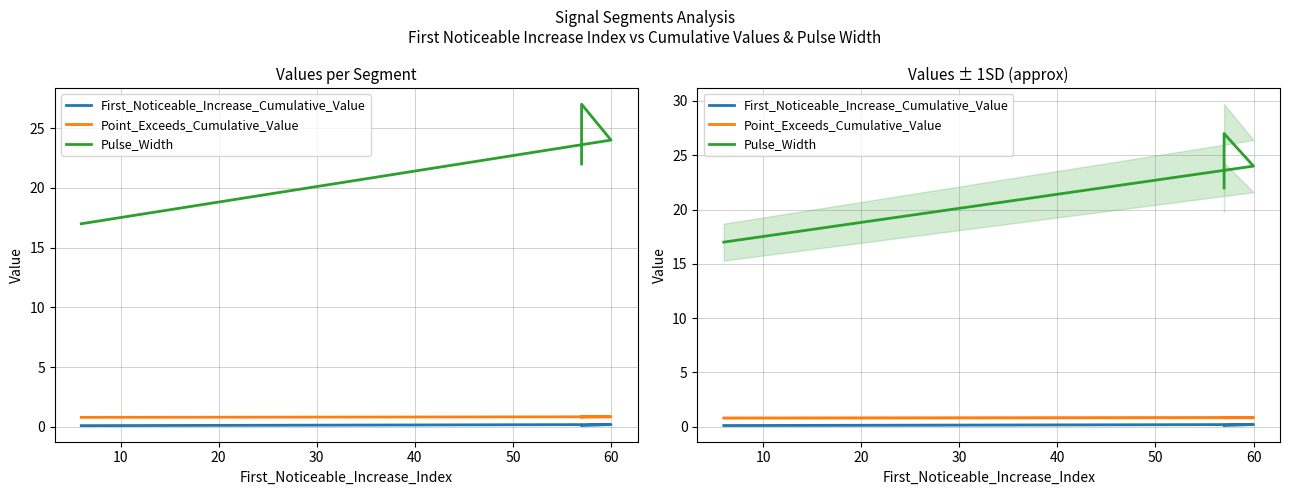

Which series has the largest total across all categories?

Pulse_Width